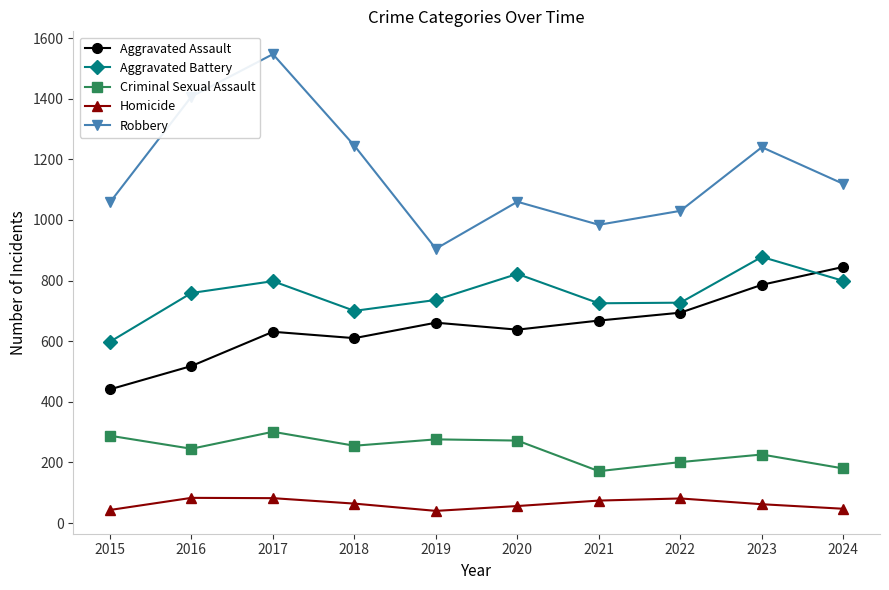

After their last crossing, which series has the higher values: Aggravated Assault or Aggravated Battery?

Aggravated Assault